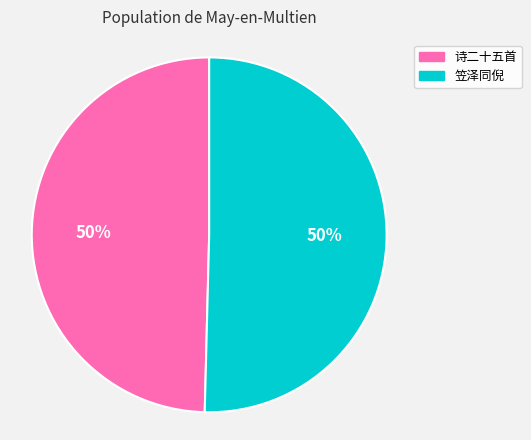

To the nearest percent, what is the average slice percentage?

50%